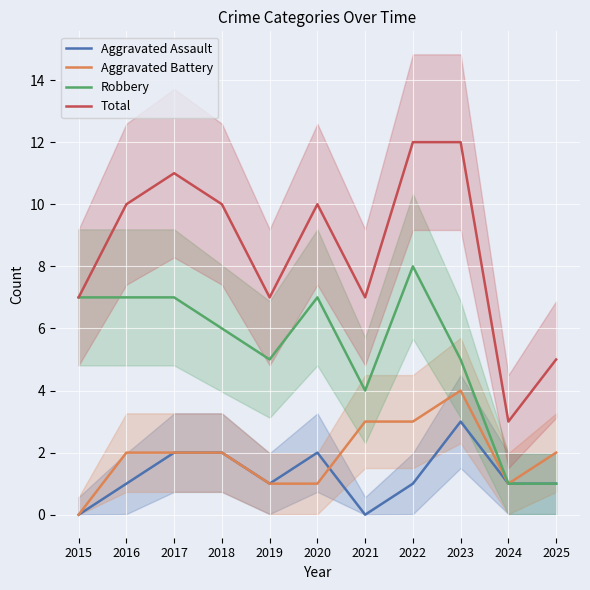

What are all the series names shown in the legend?

Aggravated Assault, Aggravated Battery, Robbery, Total